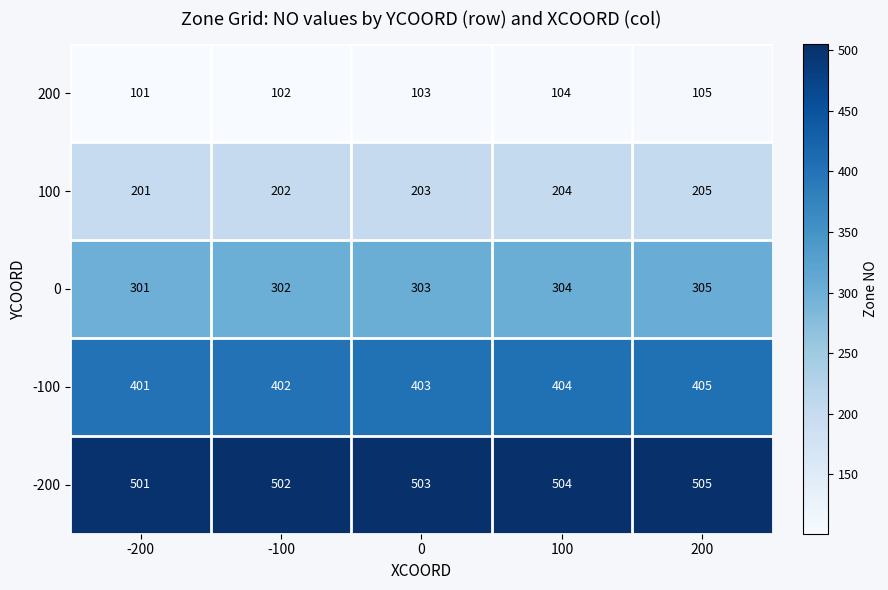

What is the sum of all 100 values?

1015